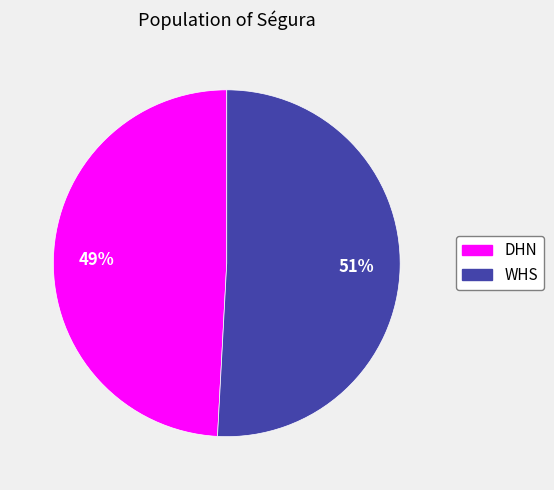

Approximately how many times larger is the value at WHS compared to DHN?

1.0